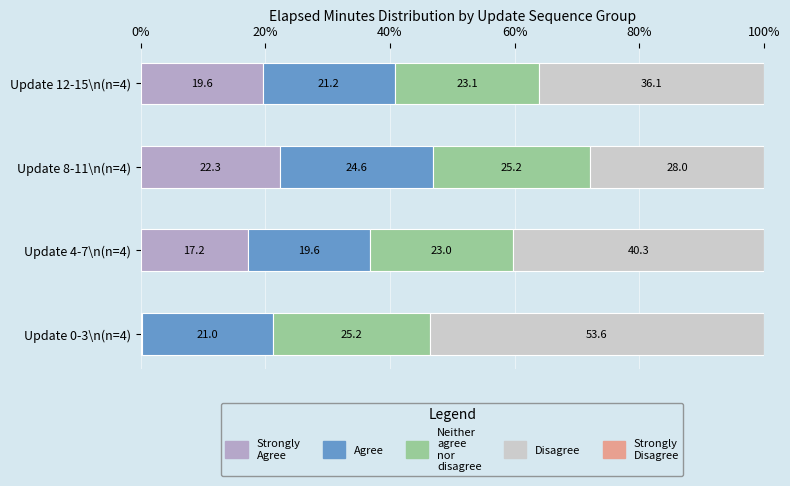

How many distinct data groups are displayed?

4